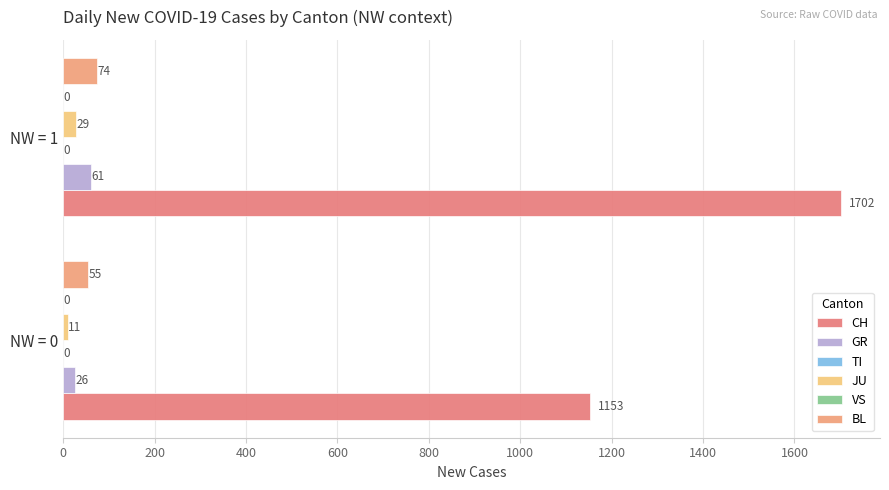

What is the difference between the JU values at NW = 0 and NW = 1?

18.0